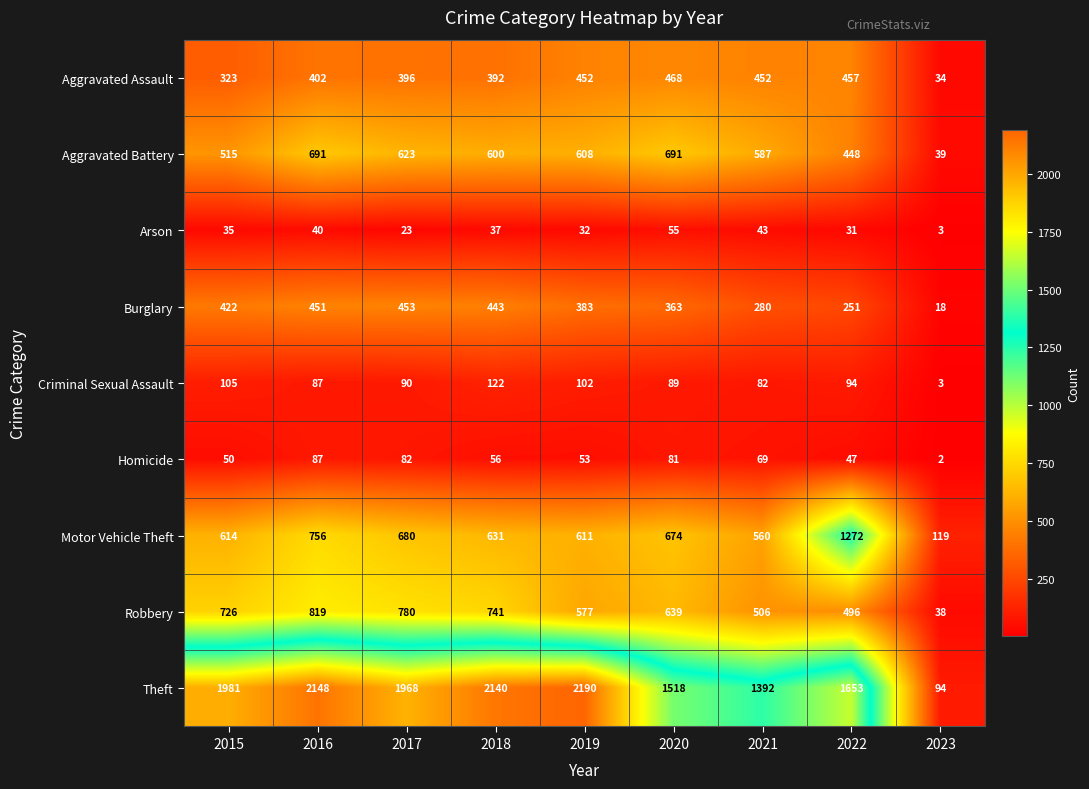

What is the difference between the highest and lowest values at 2023?

117